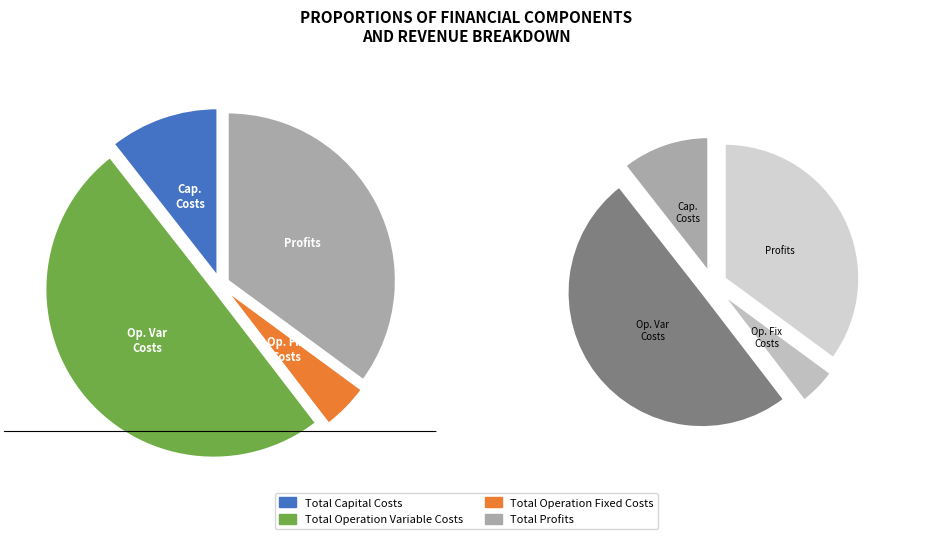

To the nearest percent, what is the combined percentage of Total Profits and Total Operation Variable Costs?

85%